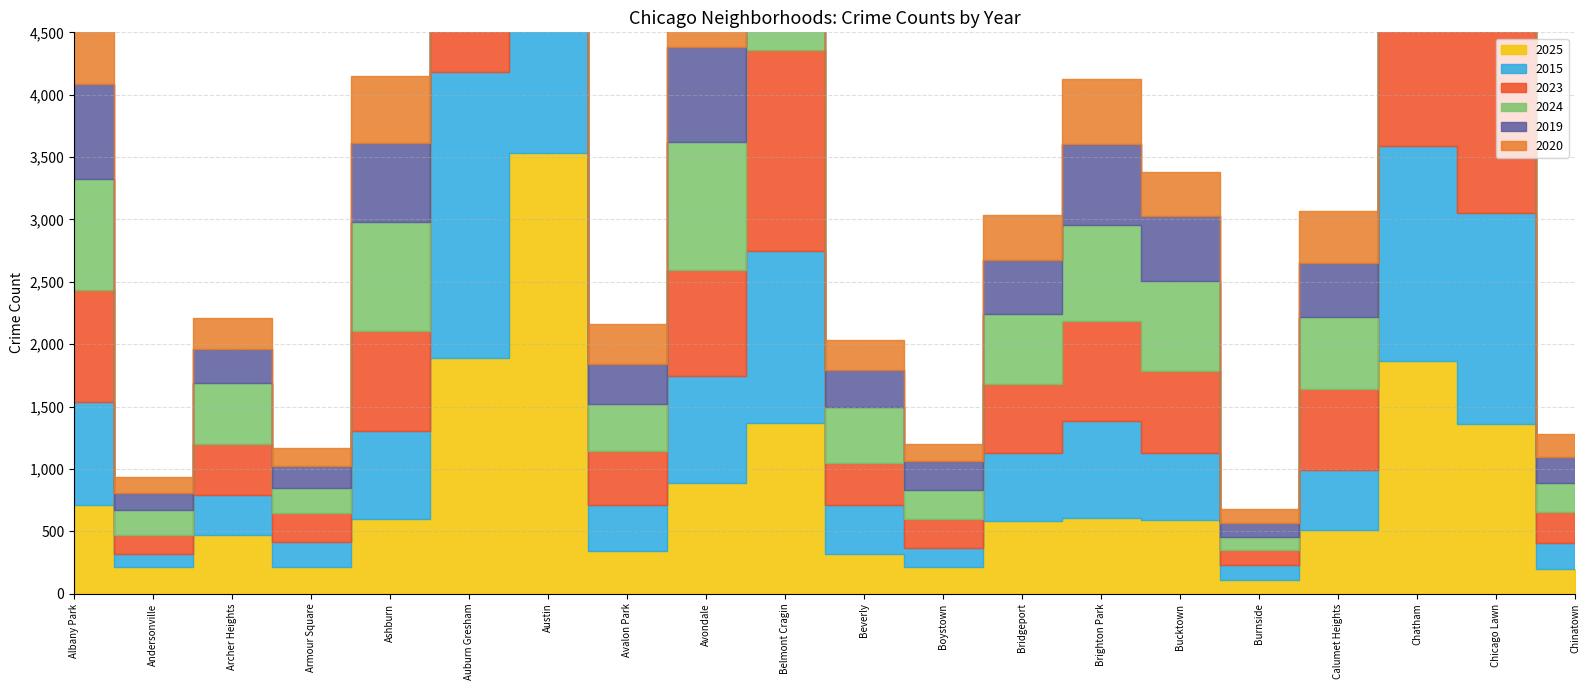

What are all the series names shown in the legend?

2025, 2015, 2023, 2024, 2019, 2020